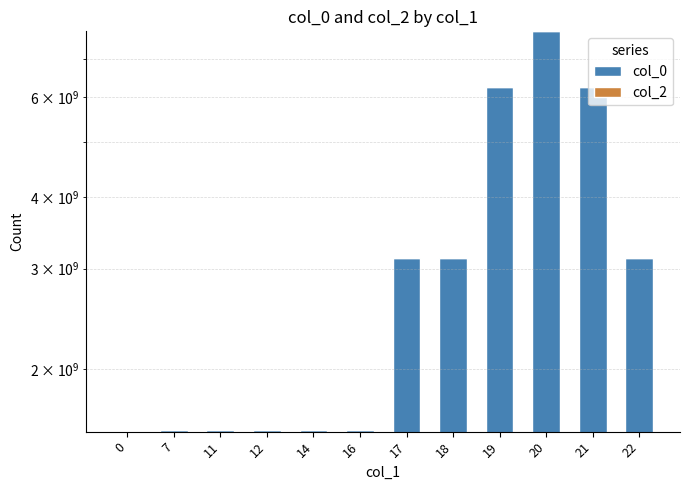

Is the value of col_0 at 14 greater than the value of col_2 at 20?

Yes